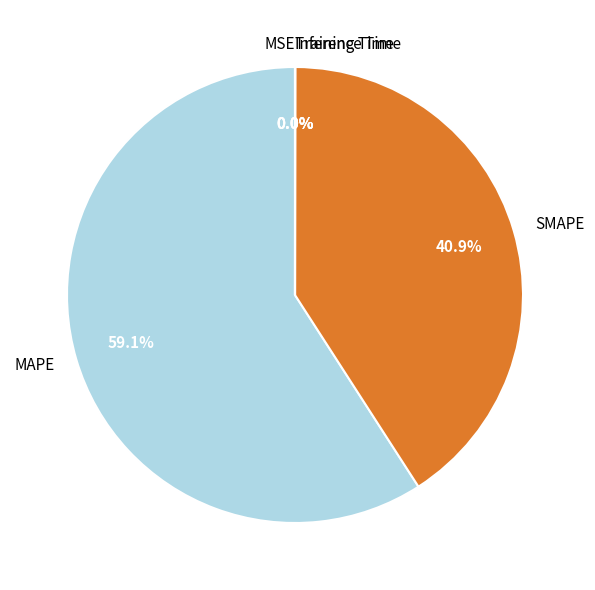

Does MAPE represent more than half of the total?

Yes